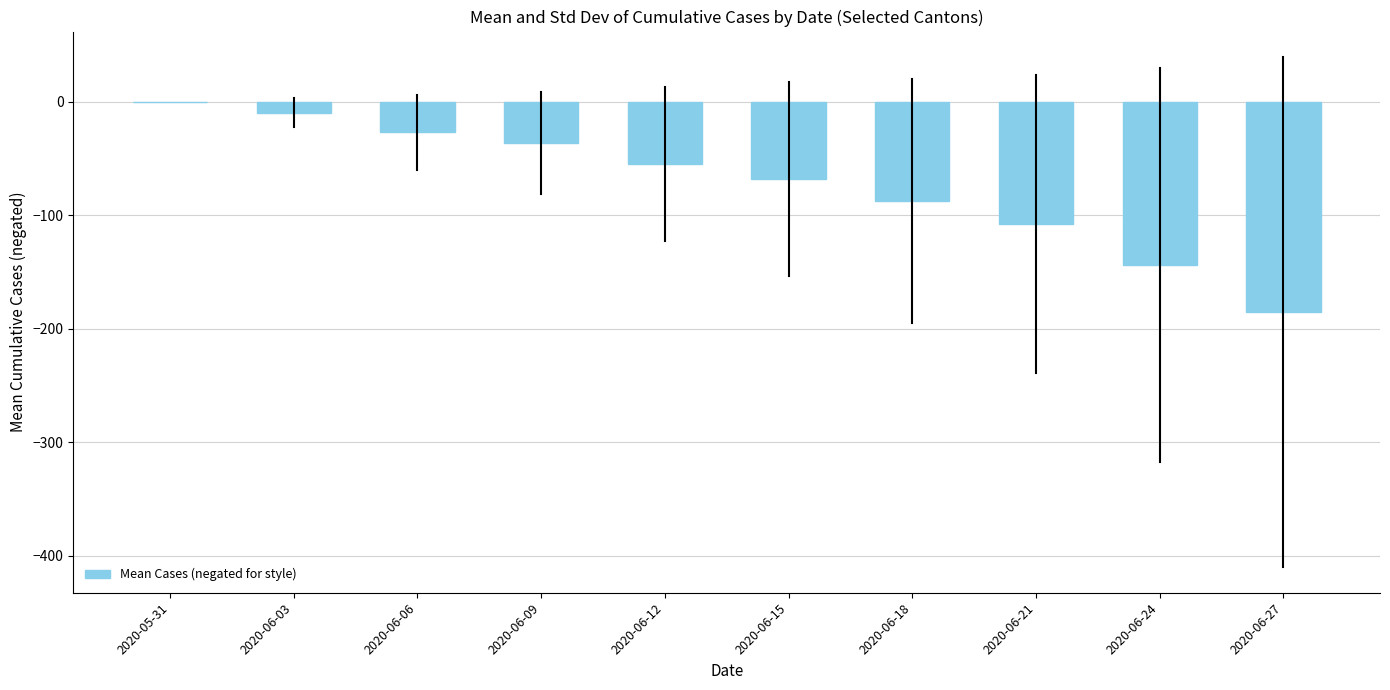

What is the sum of the values at 2020-06-09 and 2020-06-03?

-45.8